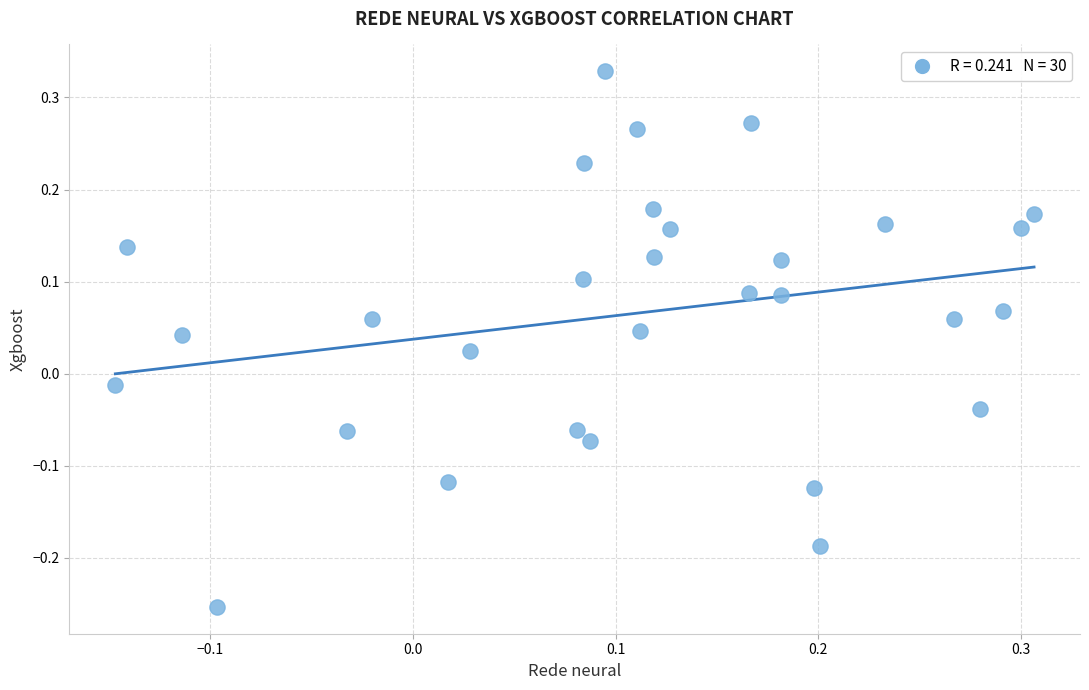

What is the range of Y values (max minus min)?

0.6